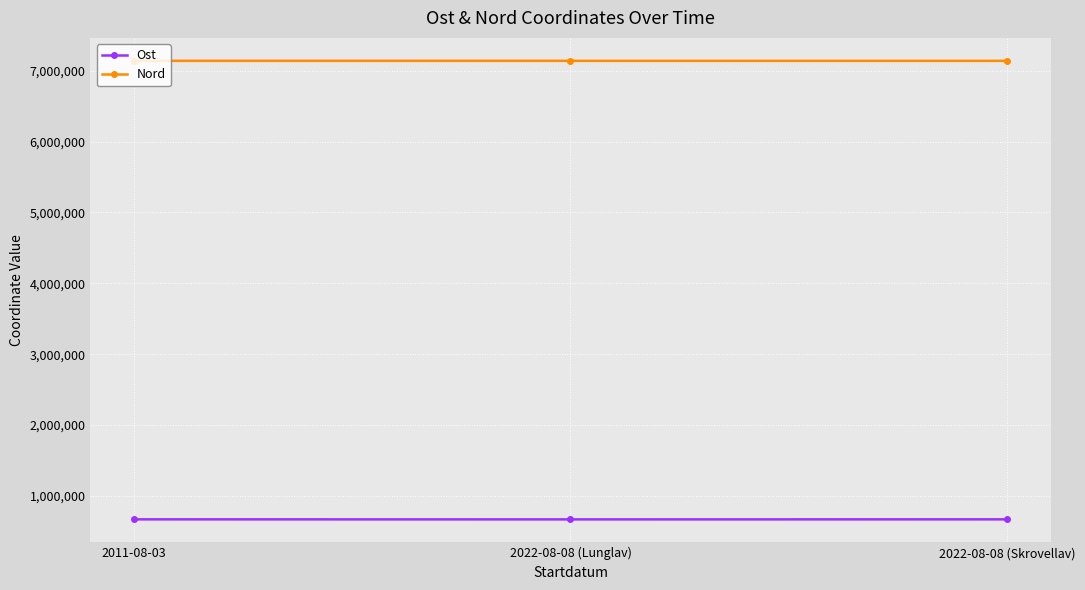

What is the sum of the Ost values at 2022-08-08 (Skrovellav) and 2011-08-03?

1339349.5